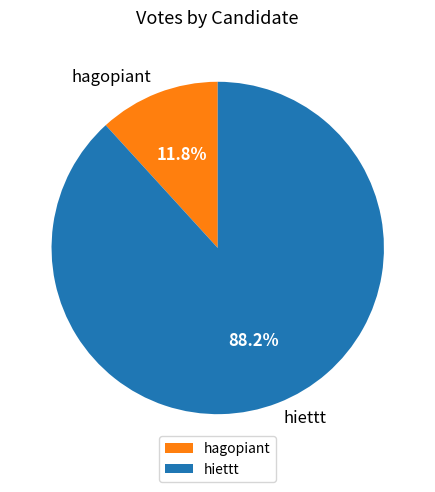

Is the sum of hagopiant and hiettt greater than half?

Yes